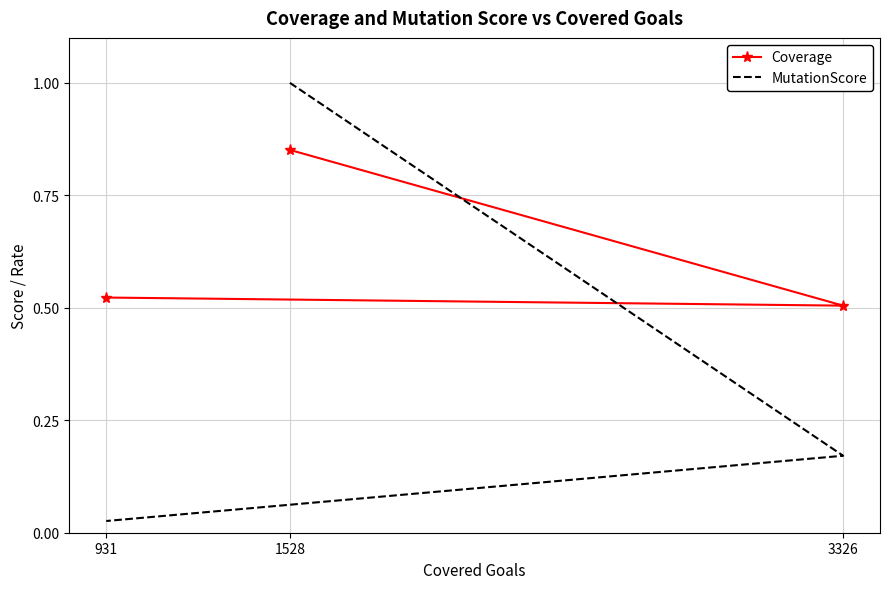

Does the chart have visible grid lines?

Yes